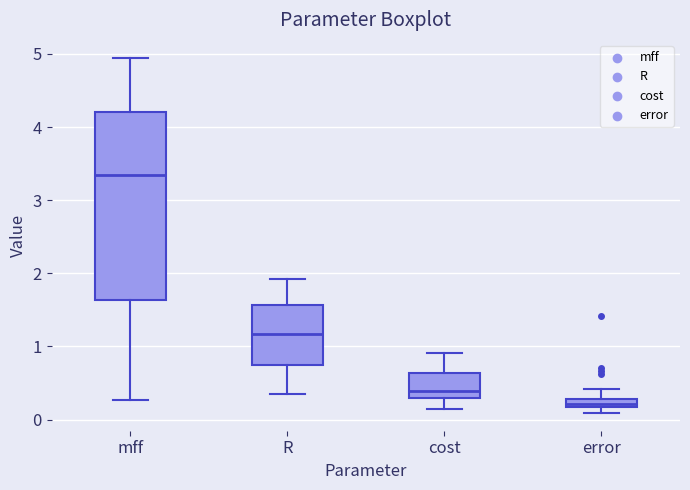

Where is the lower edge of the box for cost on the y-axis? The values are not printed on the chart, so give them approximately, as read against the axis.

0.3